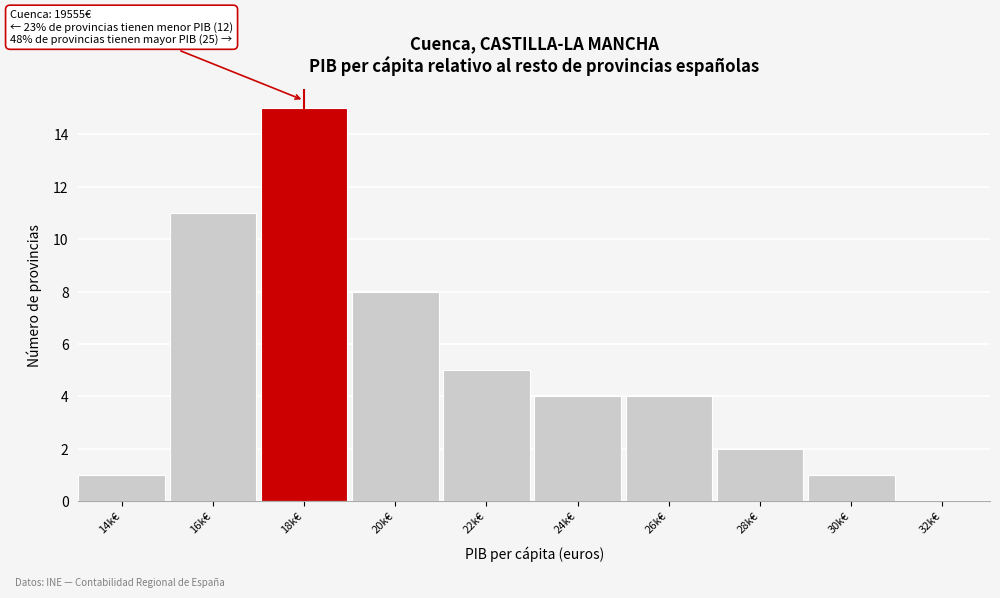

Reading left to right, list all the values displayed in this chart.

14k€=1	16k€=11	18k€=15	20k€=8	22k€=5	24k€=4	26k€=4	28k€=2	30k€=1	32k€=0